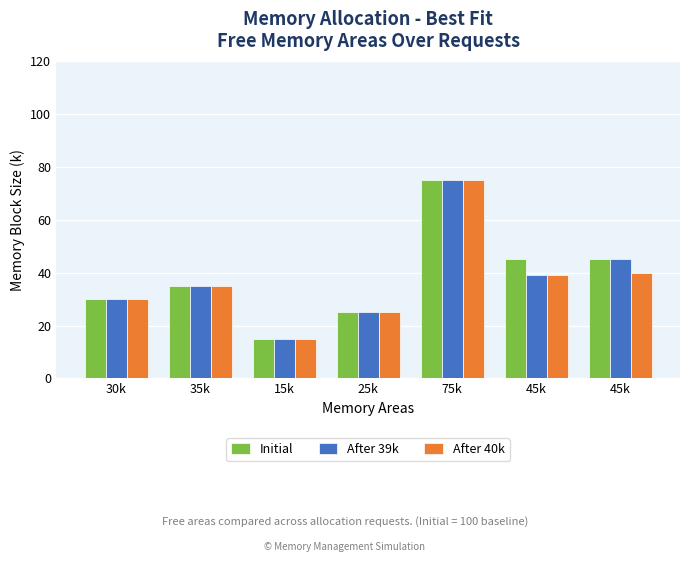

How many data points does each series have?

7